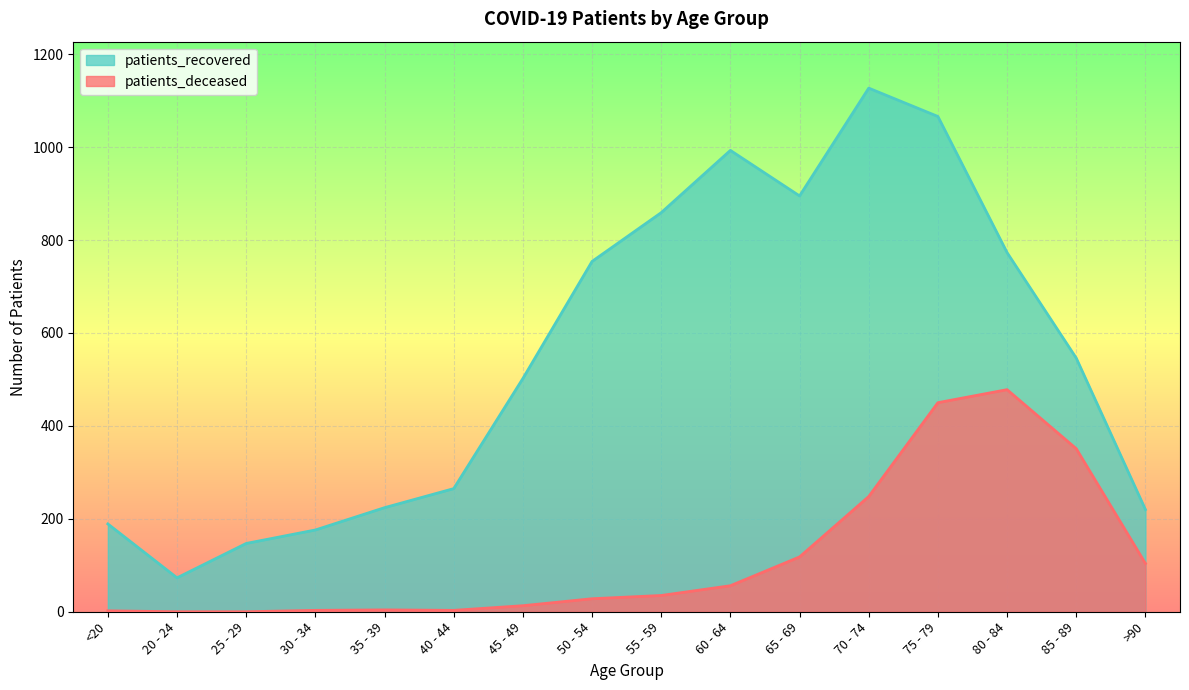

What is the difference between the second highest and minimum values in the patients_recovered series?

993